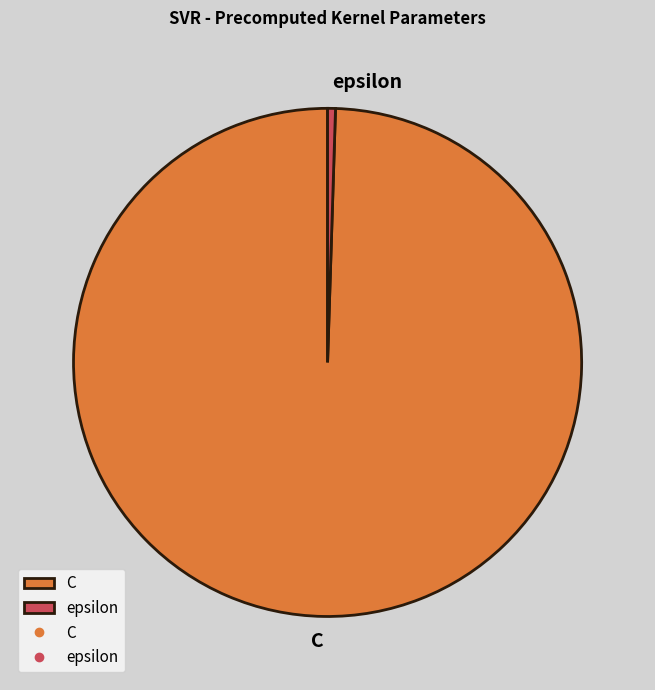

Which has a higher value, C or epsilon?

C